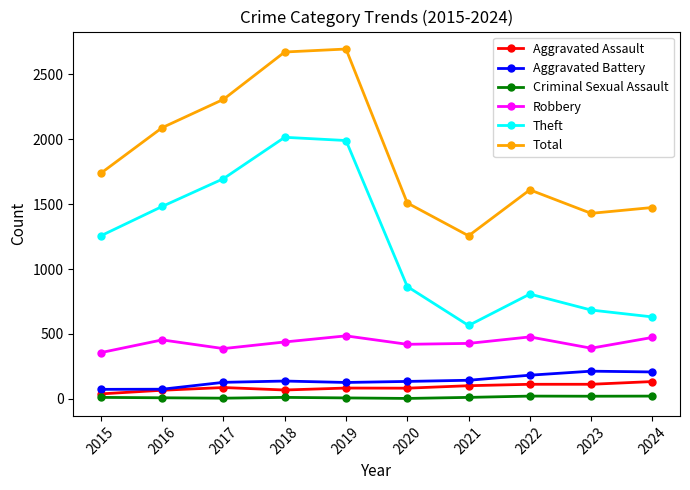

What is the lowest value of the Aggravated Battery series?

73